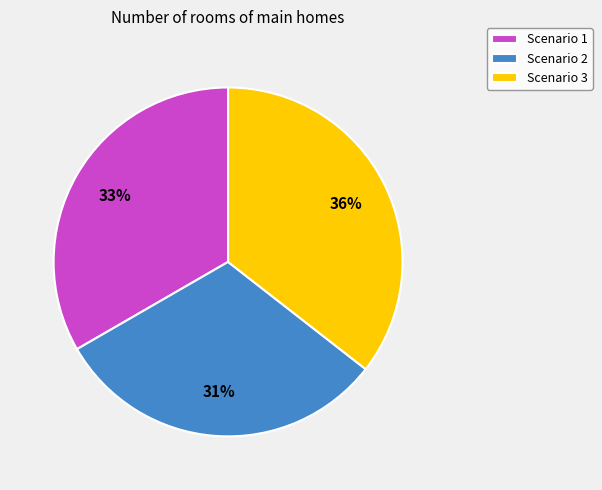

Which has a higher value, Scenario 3 or Scenario 1?

Scenario 3